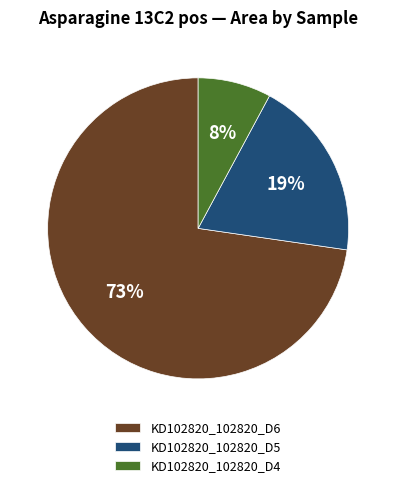

Which slice is the smallest?

KD102820_102820_D4